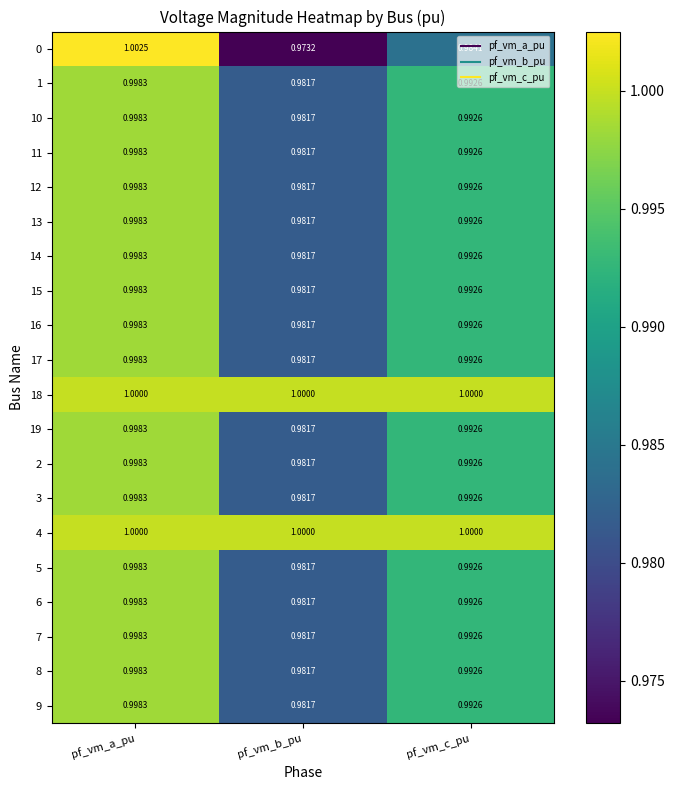

How many distinct data groups are displayed?

20